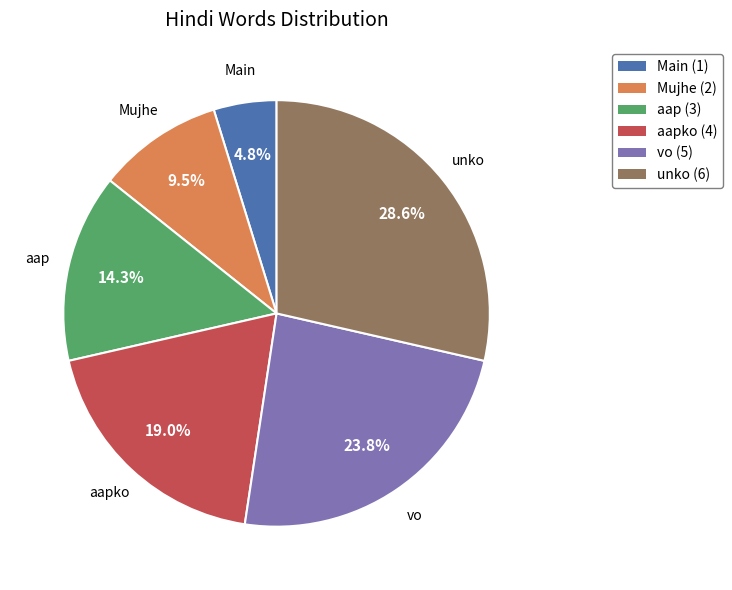

Does any single category account for the majority?

No